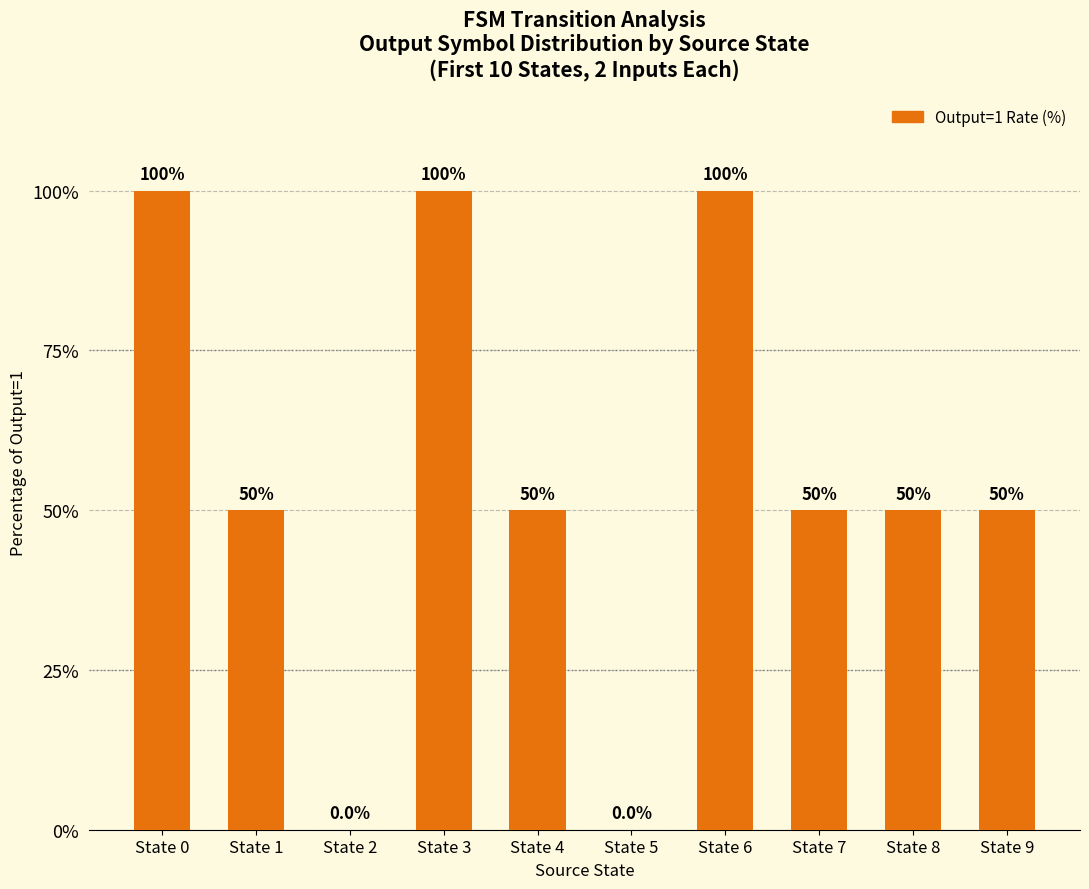

Reading left to right, transcribe all the data shown in this chart.

State 0=100	State 1=50	State 2=0	State 3=100	State 4=50	State 5=0	State 6=100	State 7=50	State 8=50	State 9=50